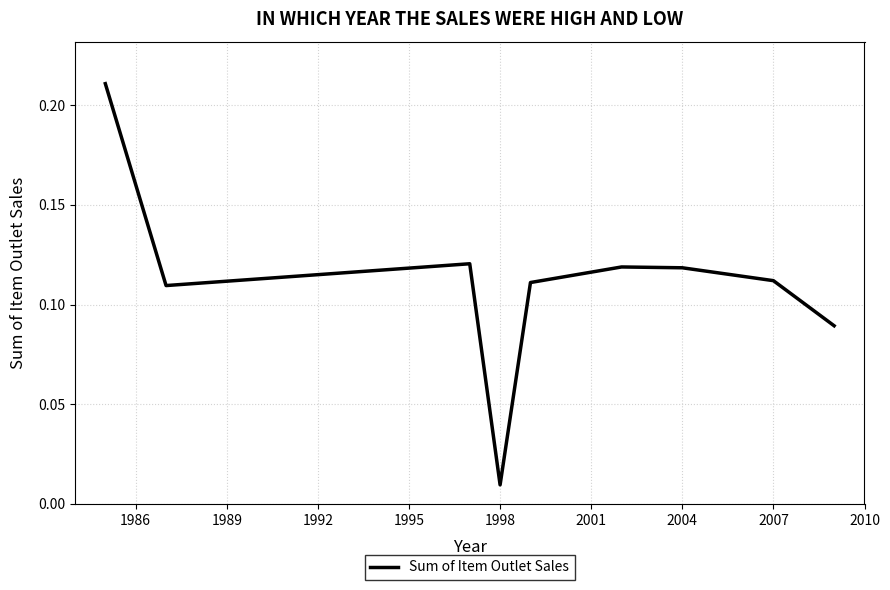

What is the difference between the maximum and second lowest values?

0.1